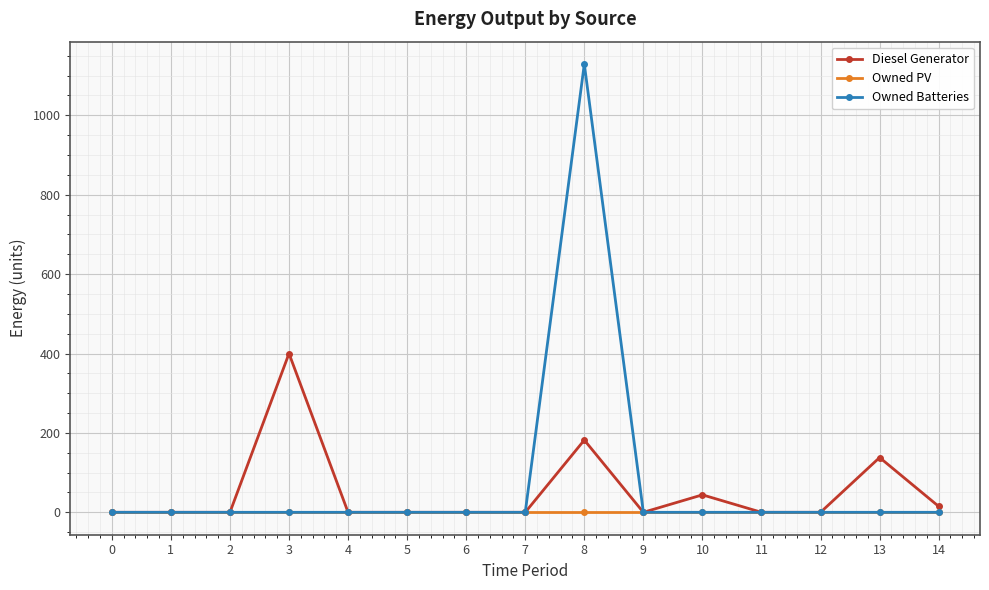

The Diesel Generator series shows 400.0 at 3. True or false?

True